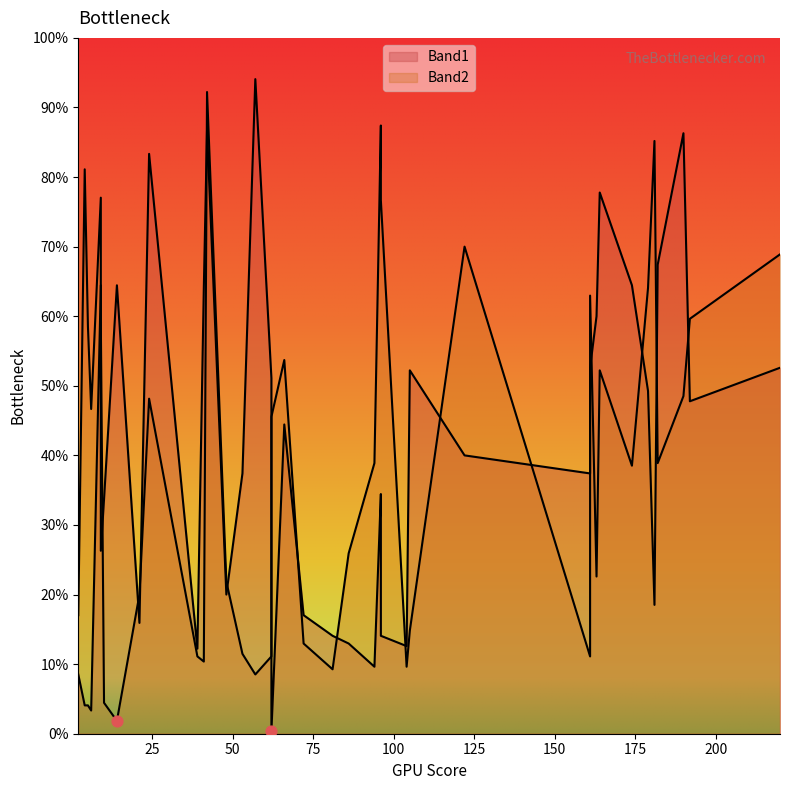

Which series reaches the maximum Y coordinate?

Band1